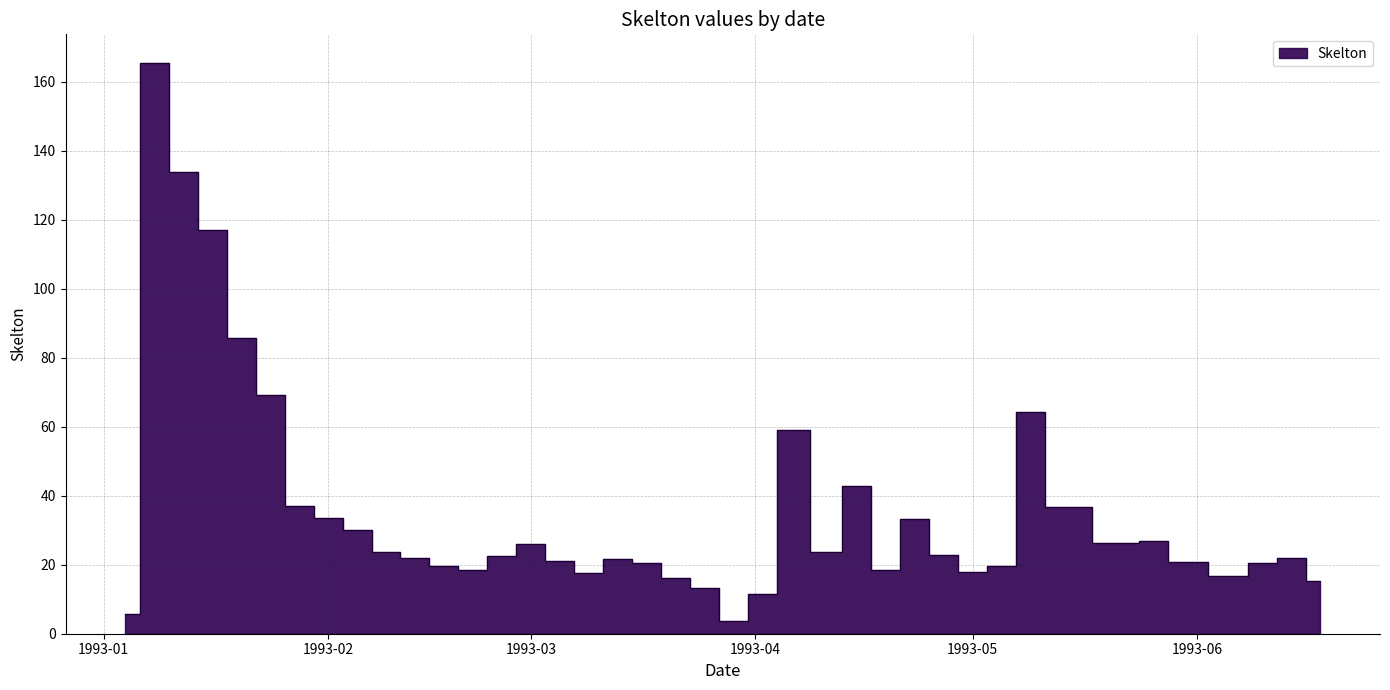

Count the number of categories in the chart.

40